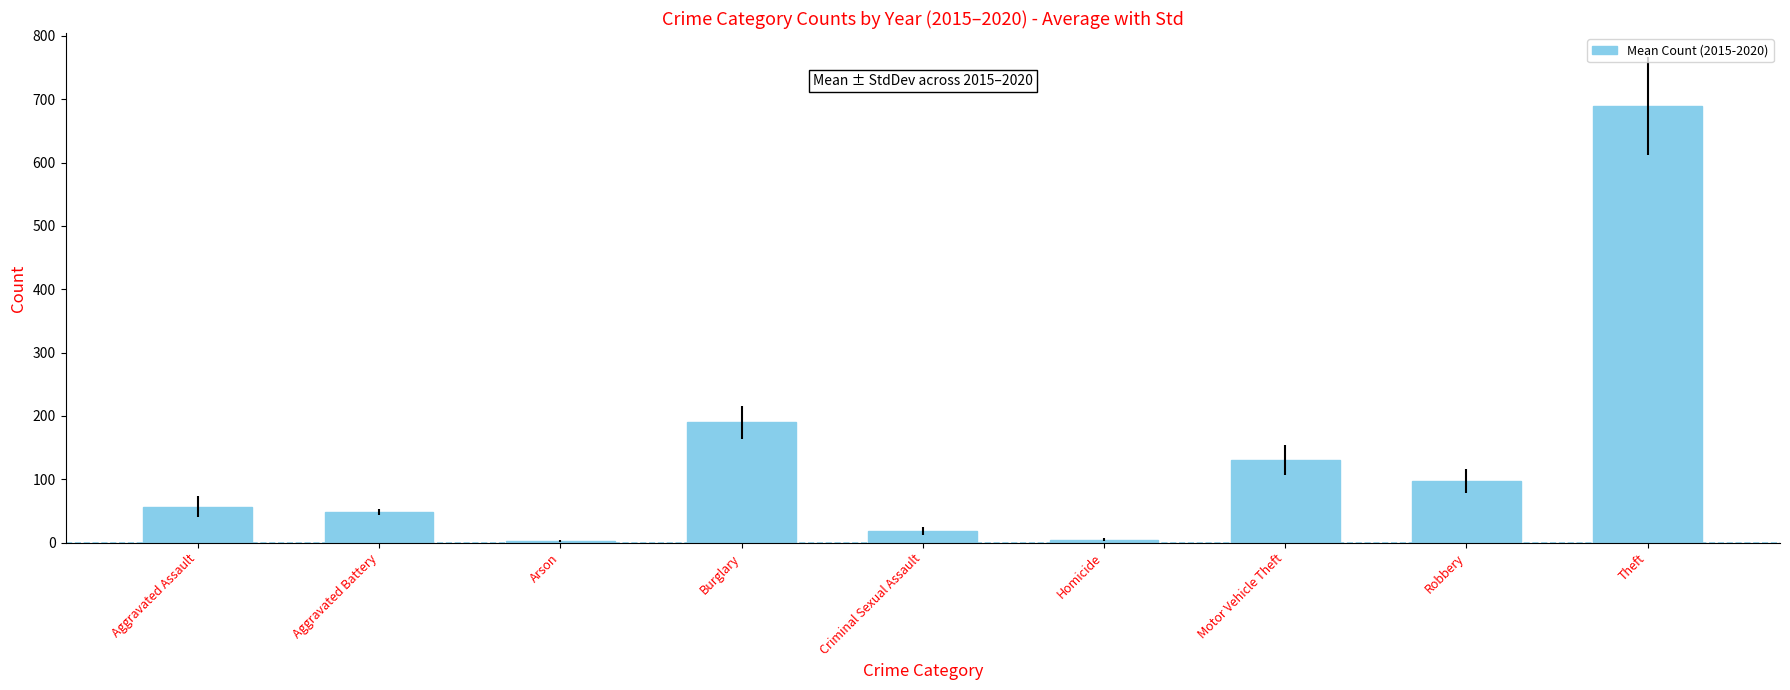

What is the label of the 8th bar from the right?

Aggravated Battery